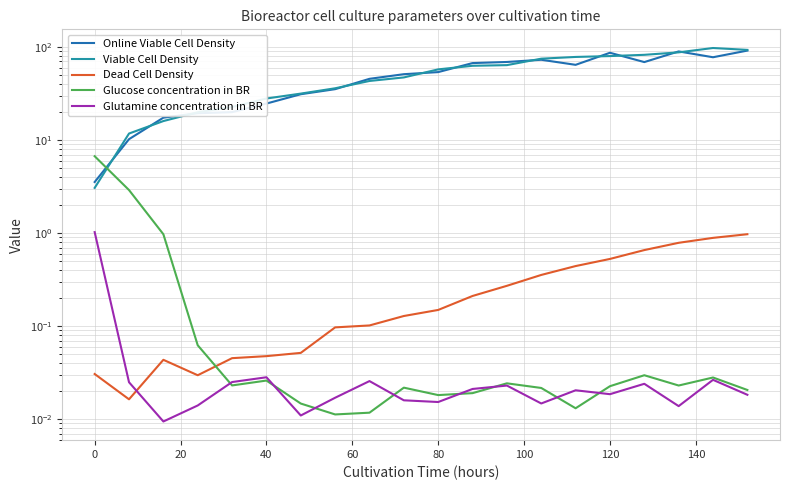

How many categories are shown in the chart?

20